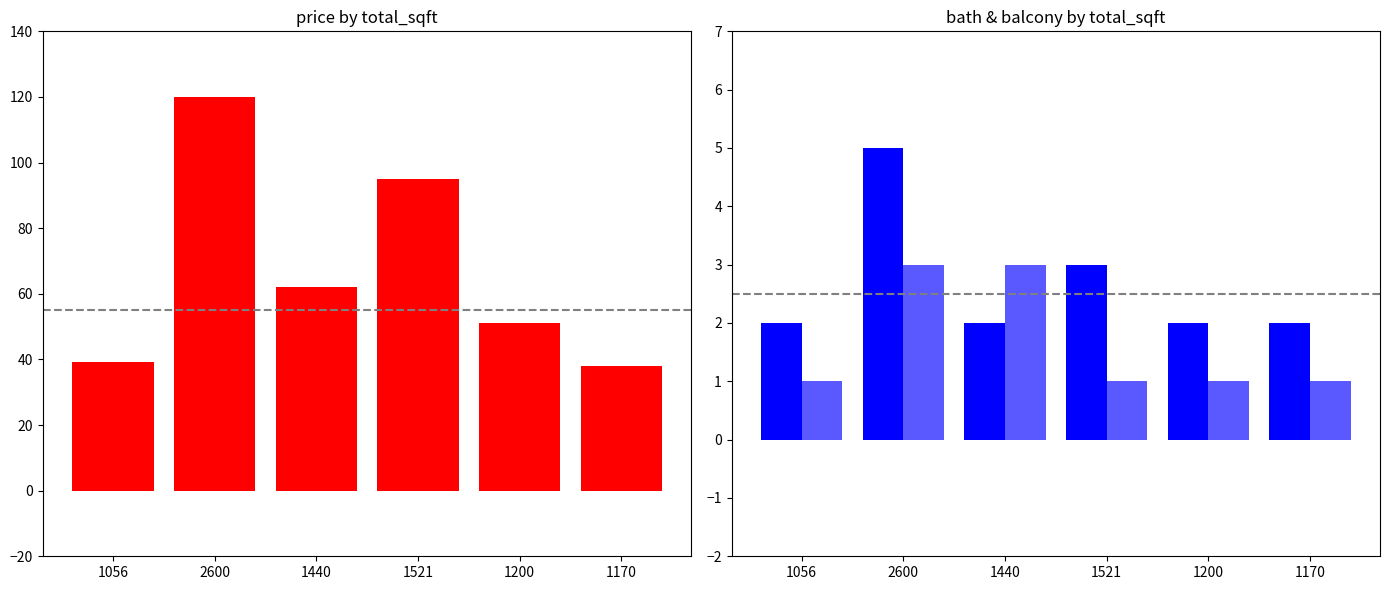

What is the total value across all series at 1521?

99.0